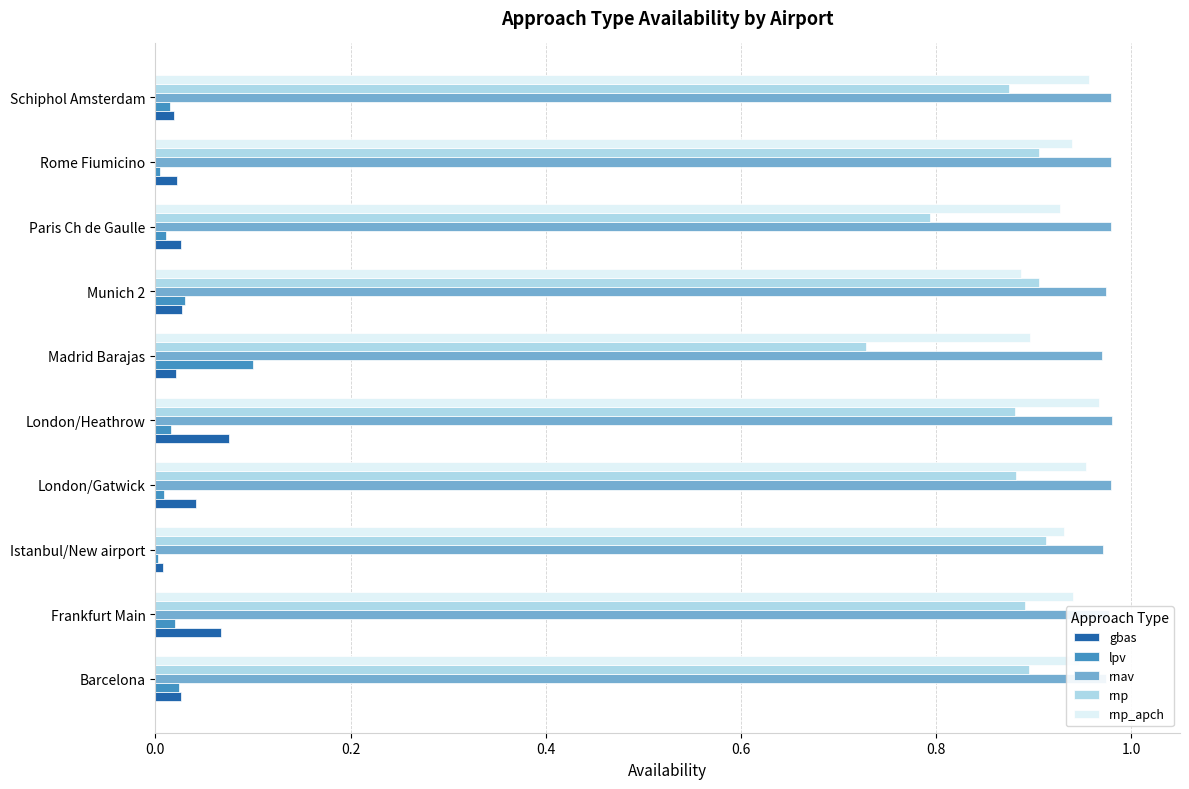

The rnp_apch series shows 1.4 at Rome Fiumicino. True or false?

False